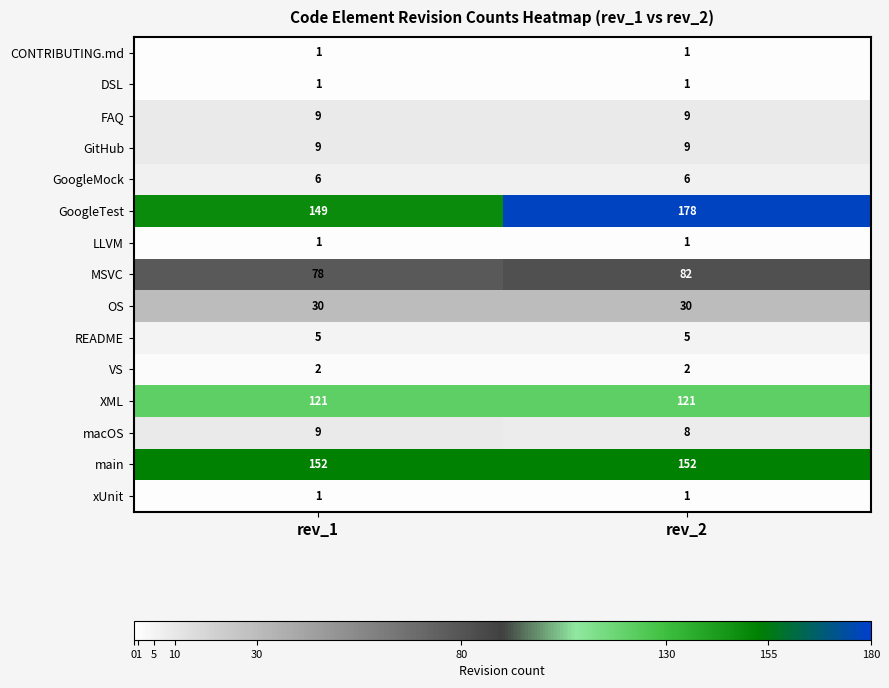

At which category is the sum across all series the highest?

rev_2